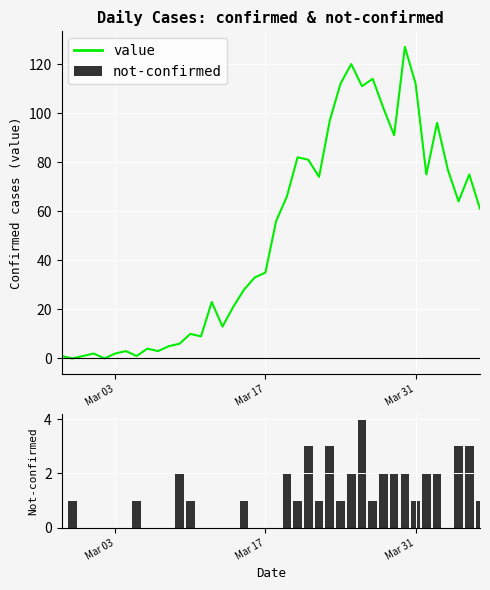

Is it true that value equals 55 at 23?

False